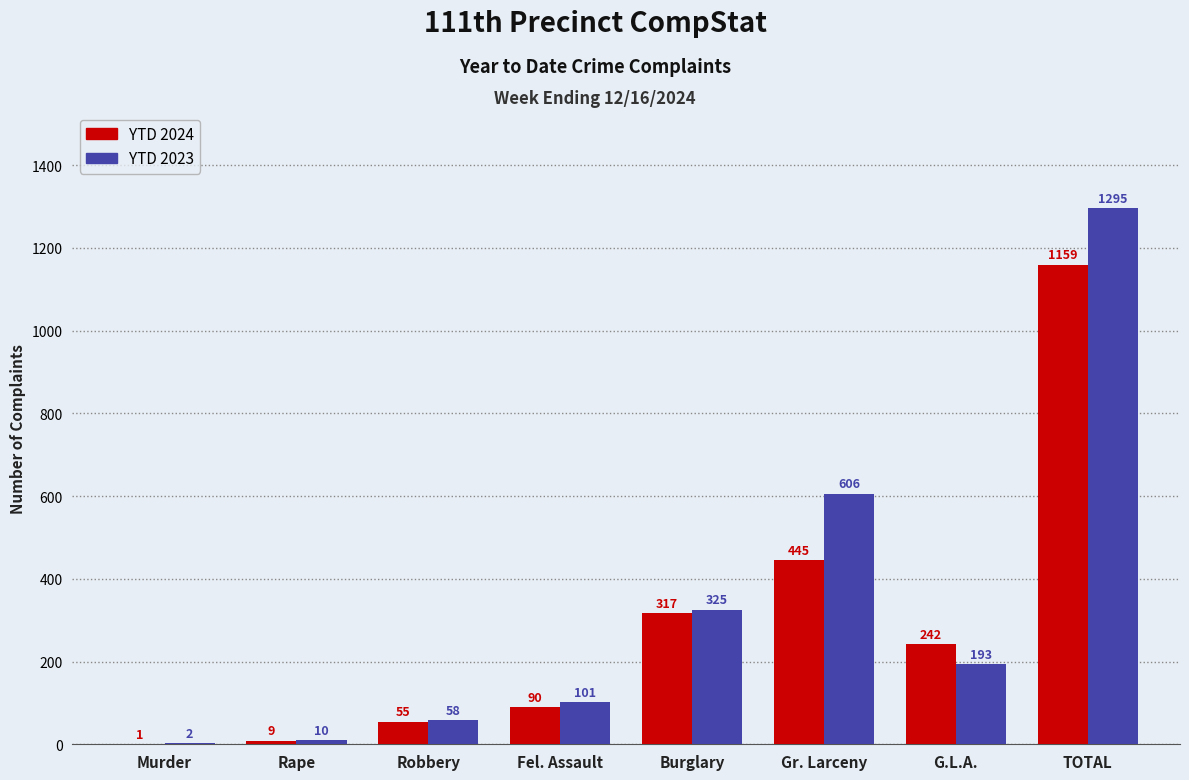

What is the average value of the YTD 2024 series?

290